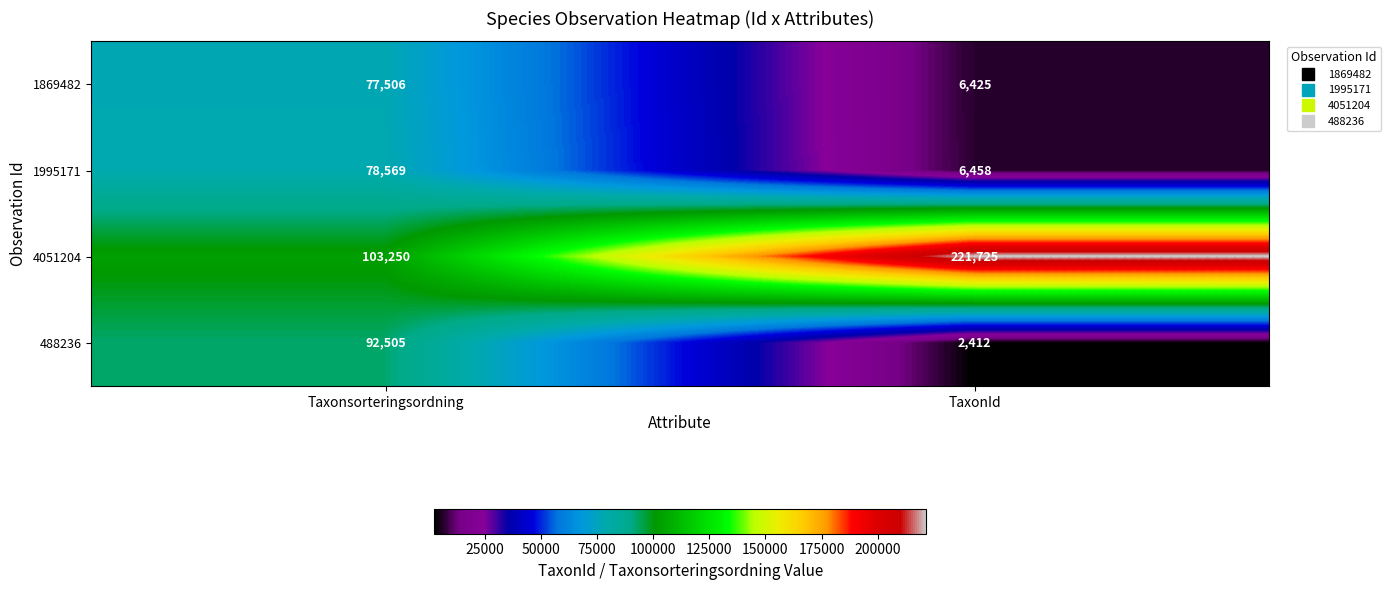

Reading left to right, what are all the values shown in this chart?

1869482: Taxonsorteringsordning=77506	TaxonId=6425
1995171: Taxonsorteringsordning=78569	TaxonId=6458
4051204: Taxonsorteringsordning=103250	TaxonId=221725
488236: Taxonsorteringsordning=92505	TaxonId=2412